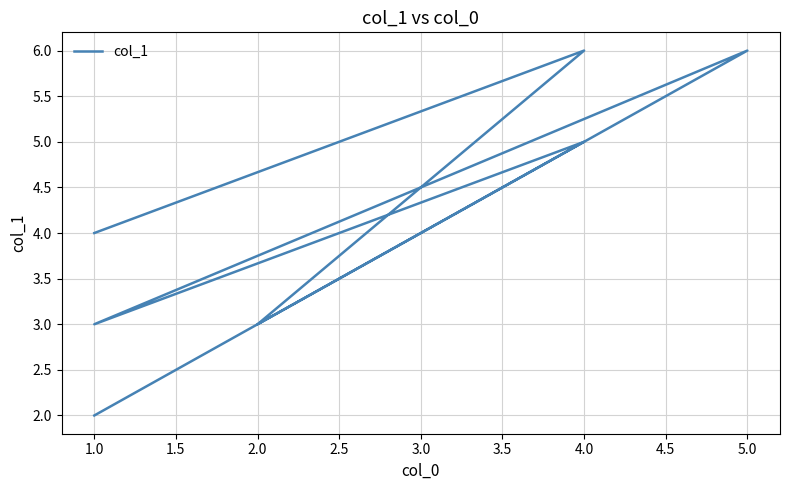

Count the number of data series in this chart.

1